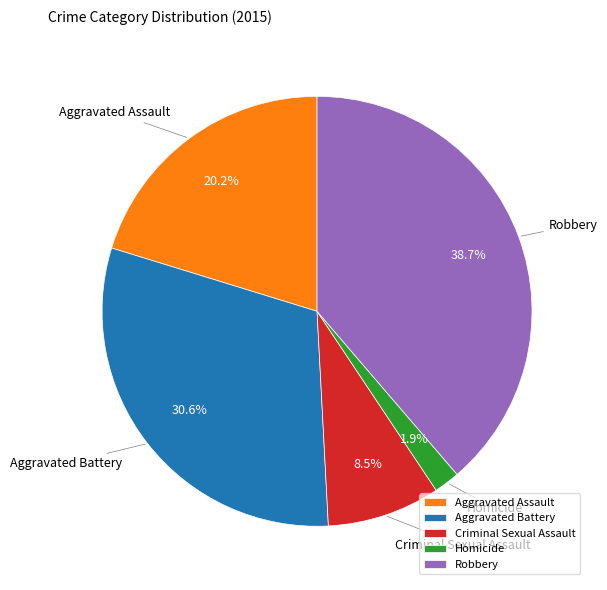

To the nearest percent, what is the difference between the Homicide and Criminal Sexual Assault slice percentages?

7%